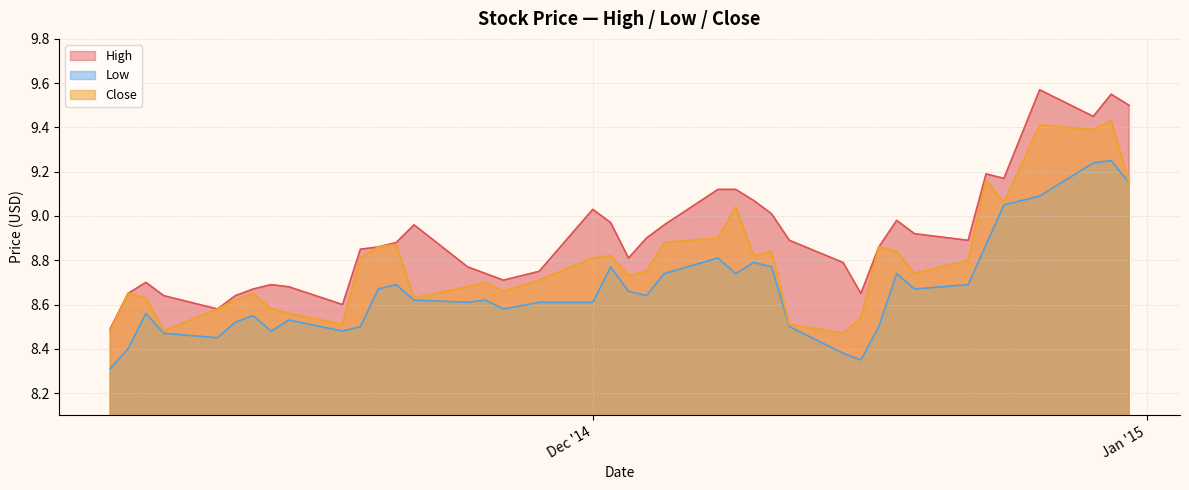

What is the difference between the Close values at 2014-11-07 and 2014-12-22?

0.3